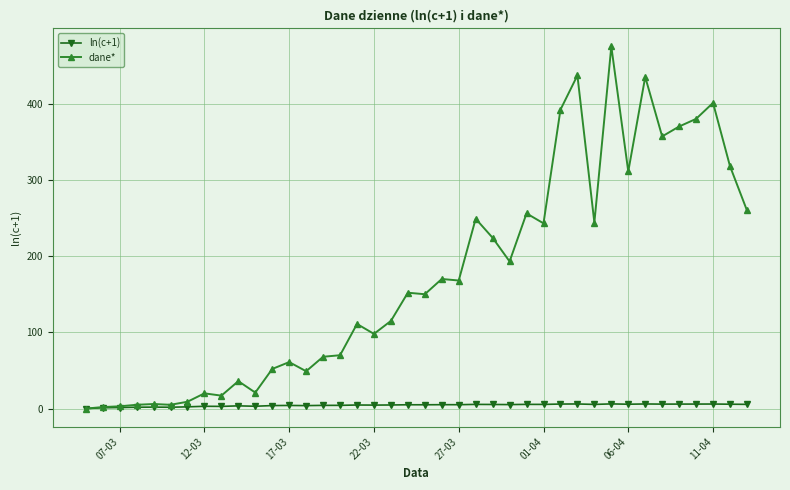

How many values in the ln(c+1) series exceed 5?

21